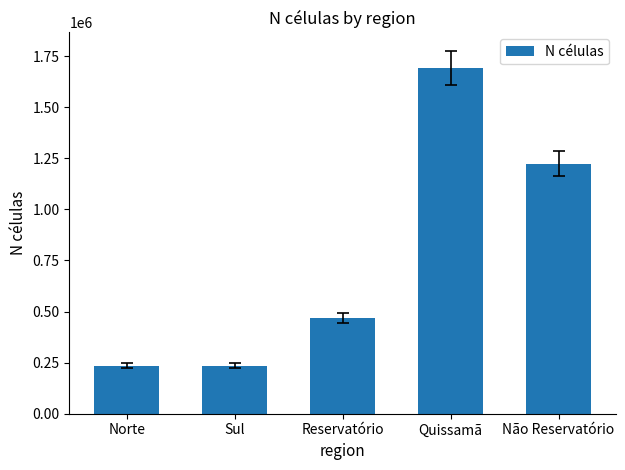

Does the chart contain any negative values?

No